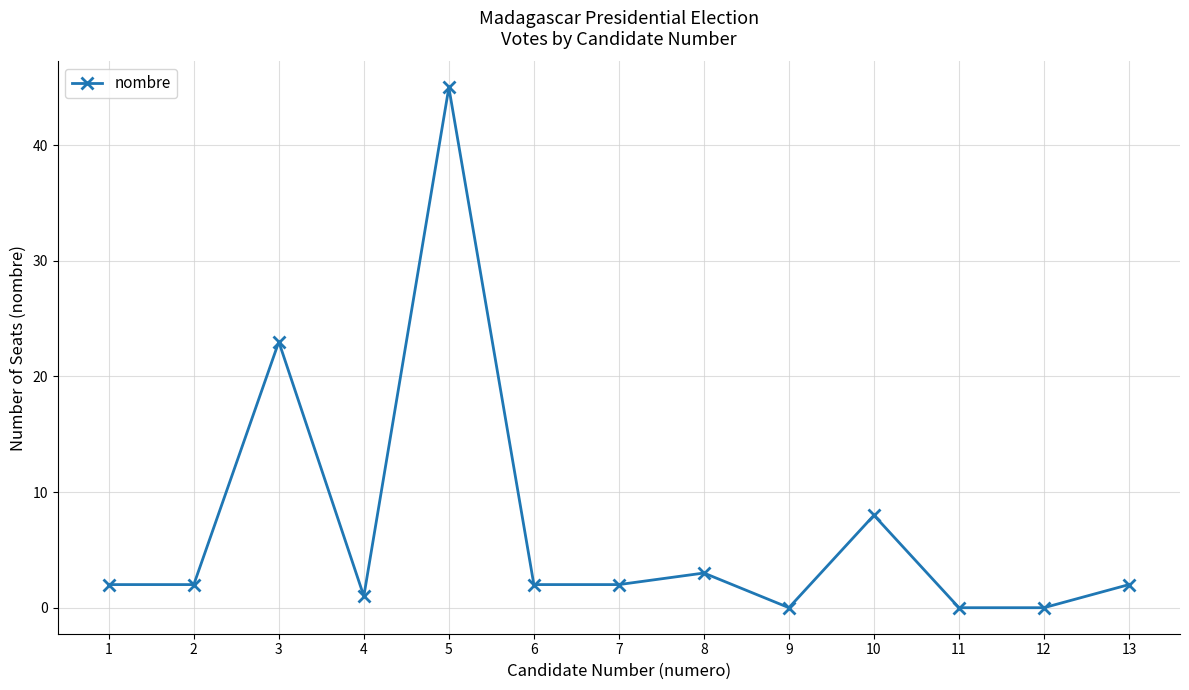

Reading left to right, what are all the values shown in this chart?

1=2	2=2	3=23	4=1	5=45	6=2	7=2	8=3	9=0	10=8	11=0	12=0	13=2